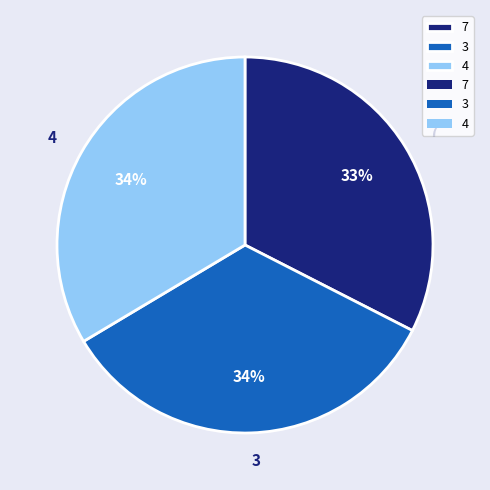

To the nearest percent, what is the difference between the largest and smallest slice percentages?

1%